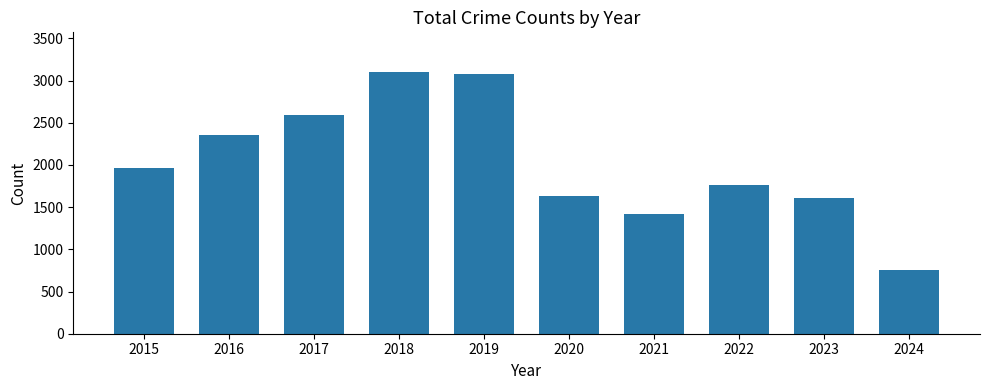

Reading left to right, what are all the values shown in this chart?

1968	2352	2592	3105	3080	1634	1422	1760	1611	750